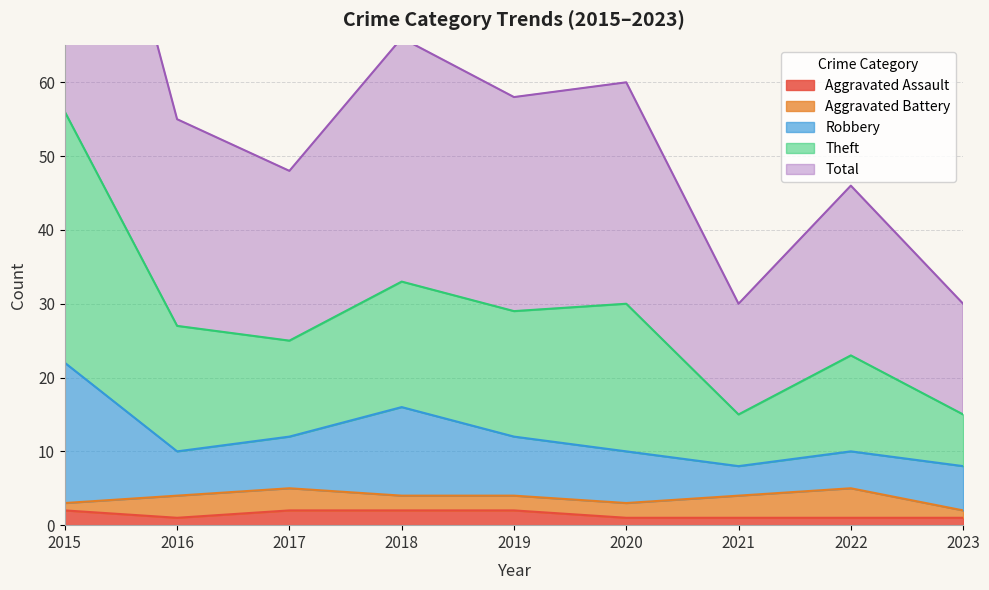

The value of Aggravated Assault at 2020 is 2. True or false?

False